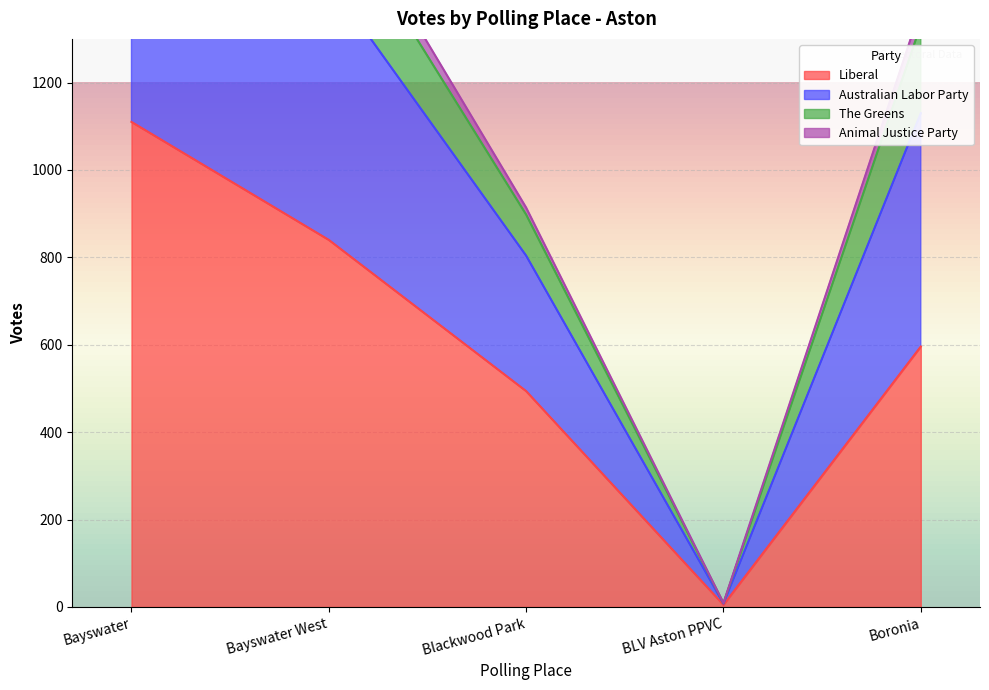

True or false: Liberal and Australian Labor Party cross at least once.

False